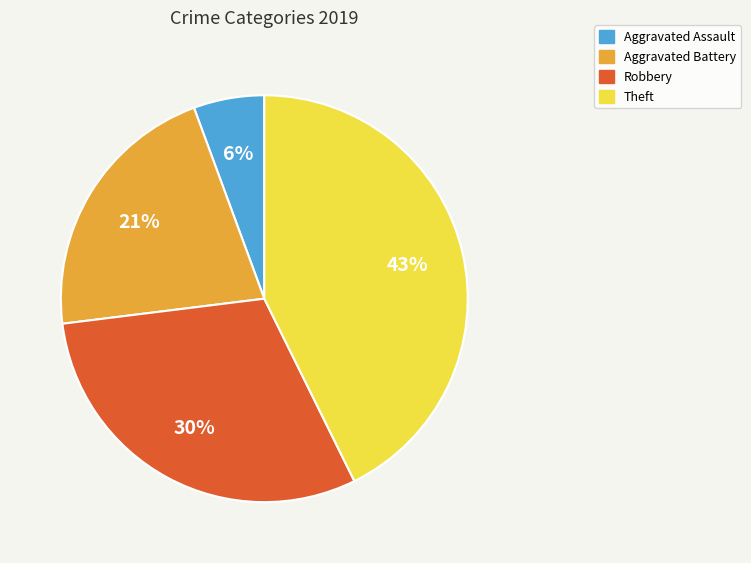

Rank the categories by value from lowest to highest.

Aggravated Assault, Aggravated Battery, Robbery, Theft